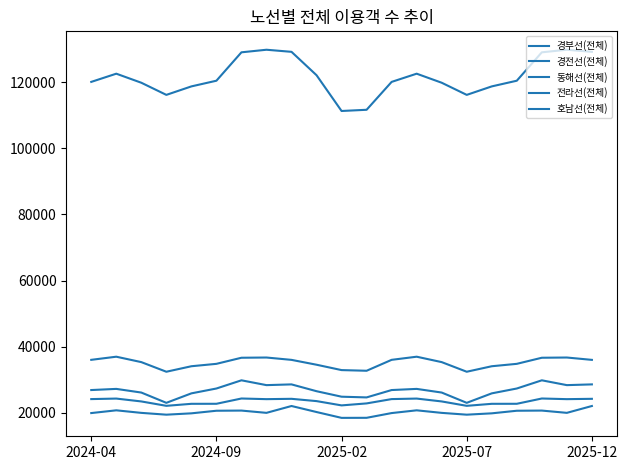

Does the chart have visible grid lines?

No